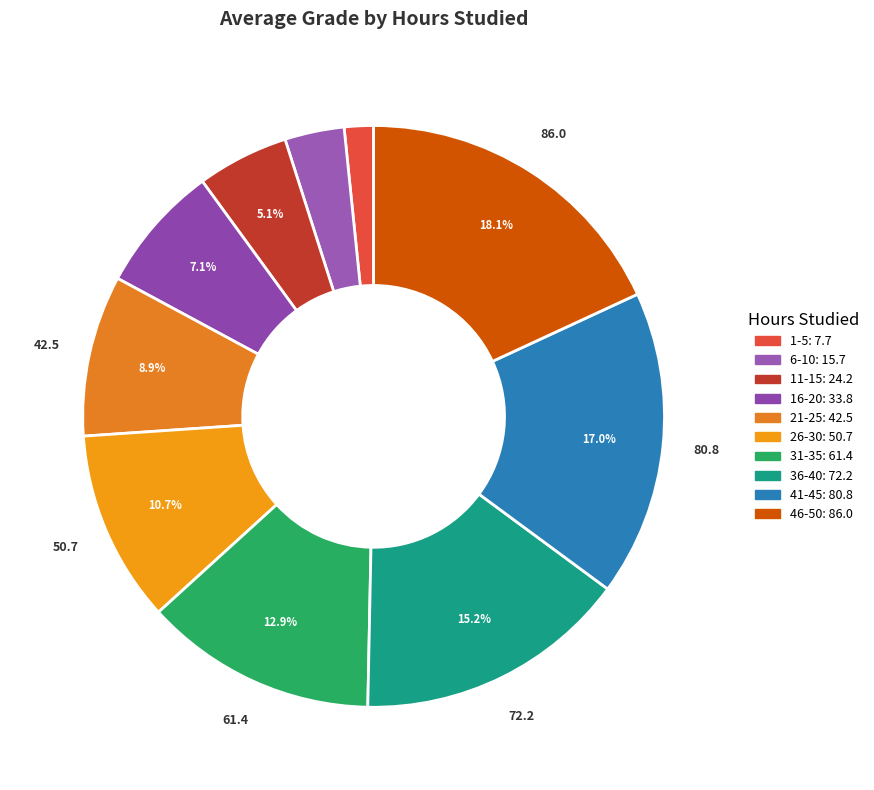

To the nearest percent, what is the difference between the largest and smallest slice percentages?

16%